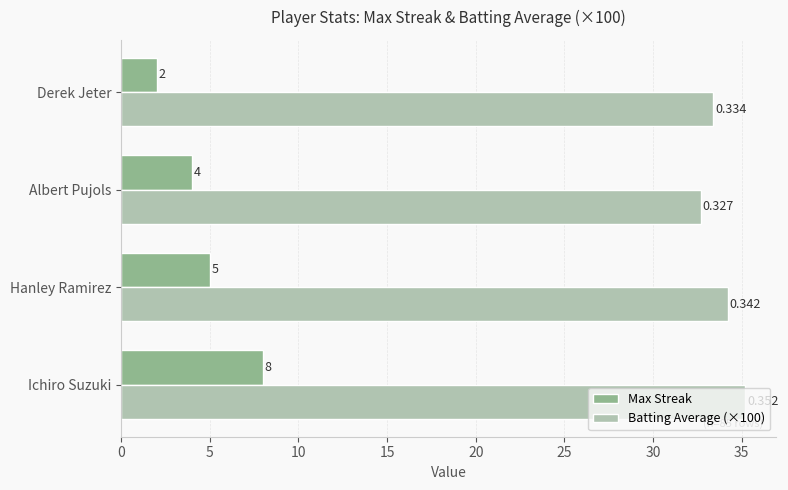

List the labels in order of Max Streak value, largest first.

Ichiro Suzuki, Hanley Ramirez, Albert Pujols, Derek Jeter